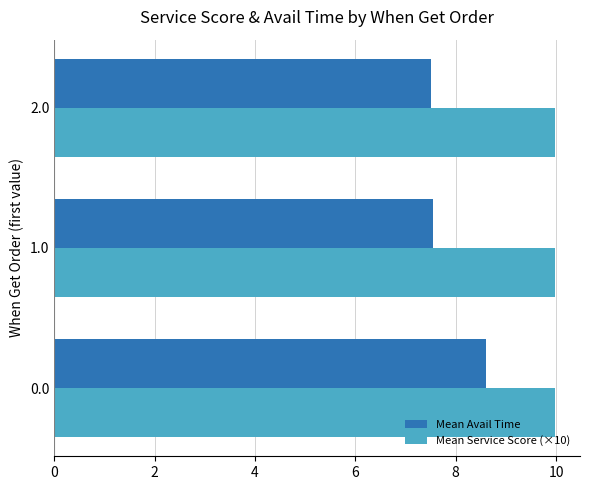

Is the value of Mean Service Score (×10) at 1.0 greater than the value of Mean Avail Time at 0.0?

Yes